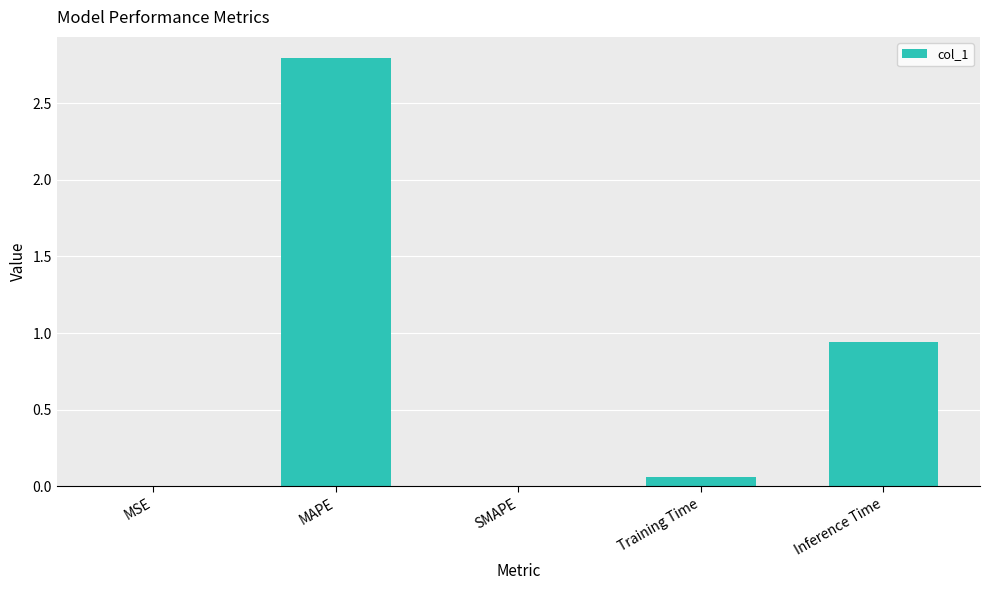

What is the sum of all values?

3.8